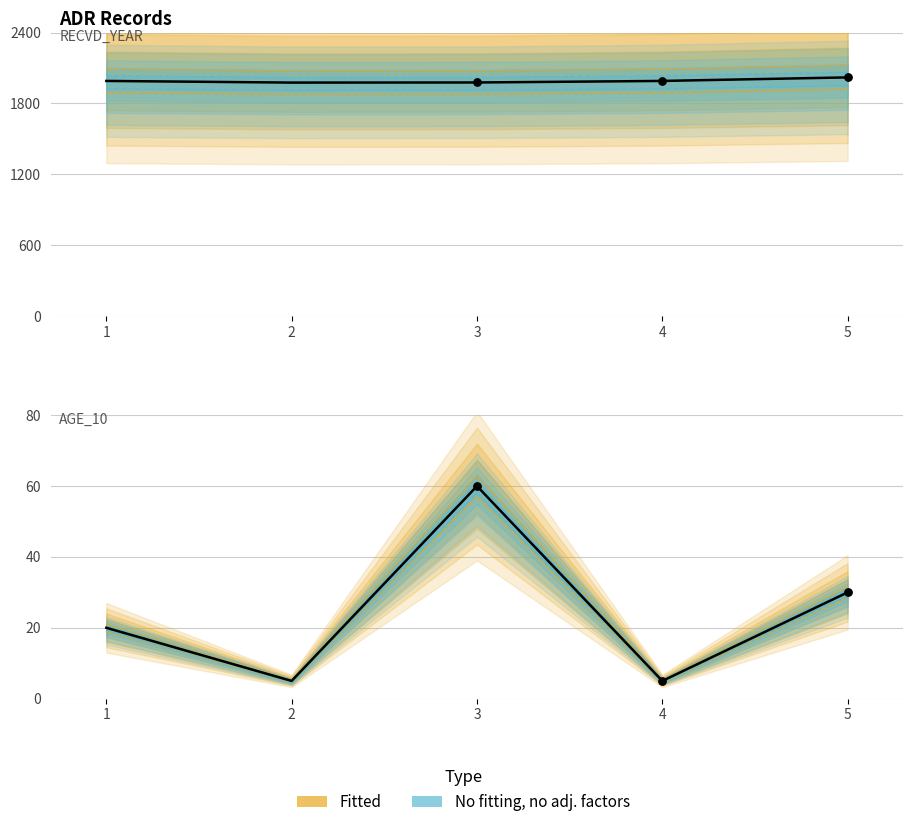

At which category is the sum across all series the highest?

5